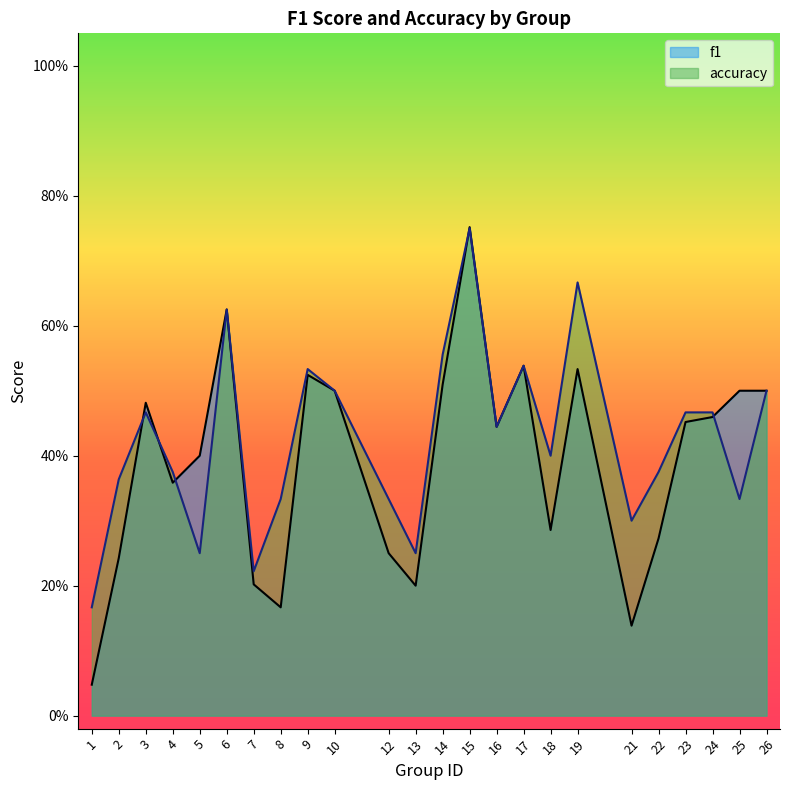

In accuracy, how many points are higher than both neighbors (excluding endpoints)?

6